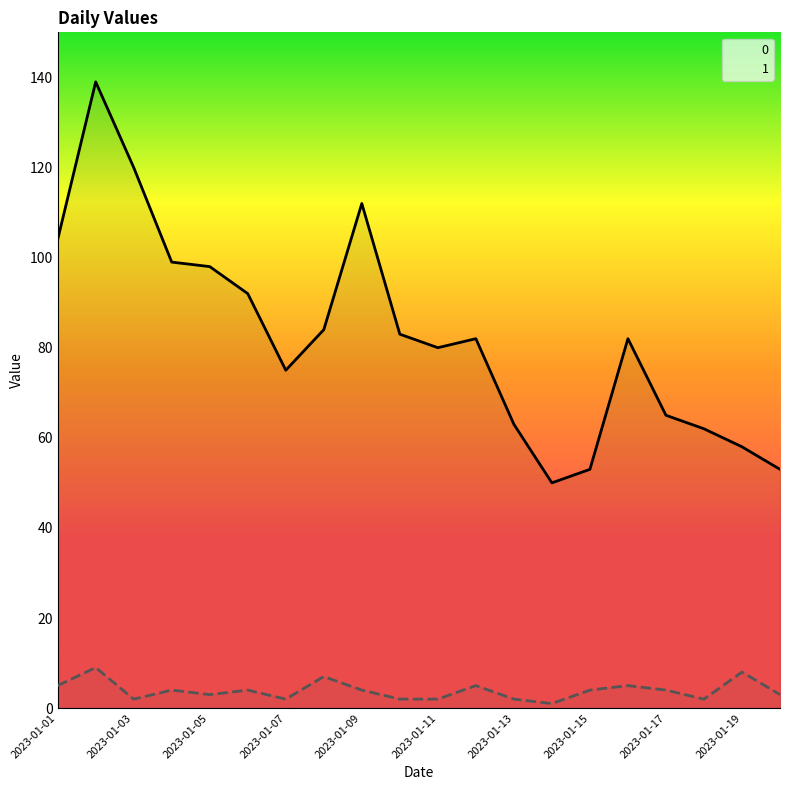

Where is 0 nearest to the value 94?

2023-01-06